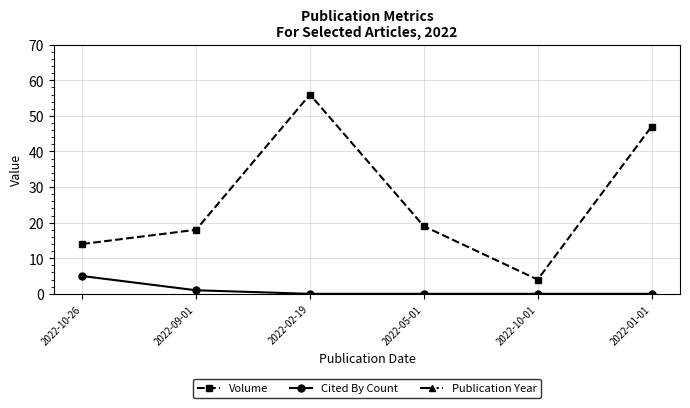

Count the number of data series in this chart.

3